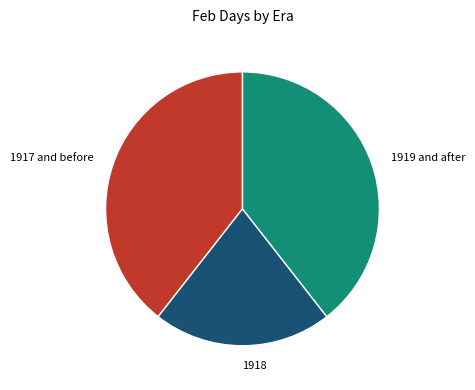

Approximately how many times larger is the value at 1919 and after compared to 1917 and before?

1.0